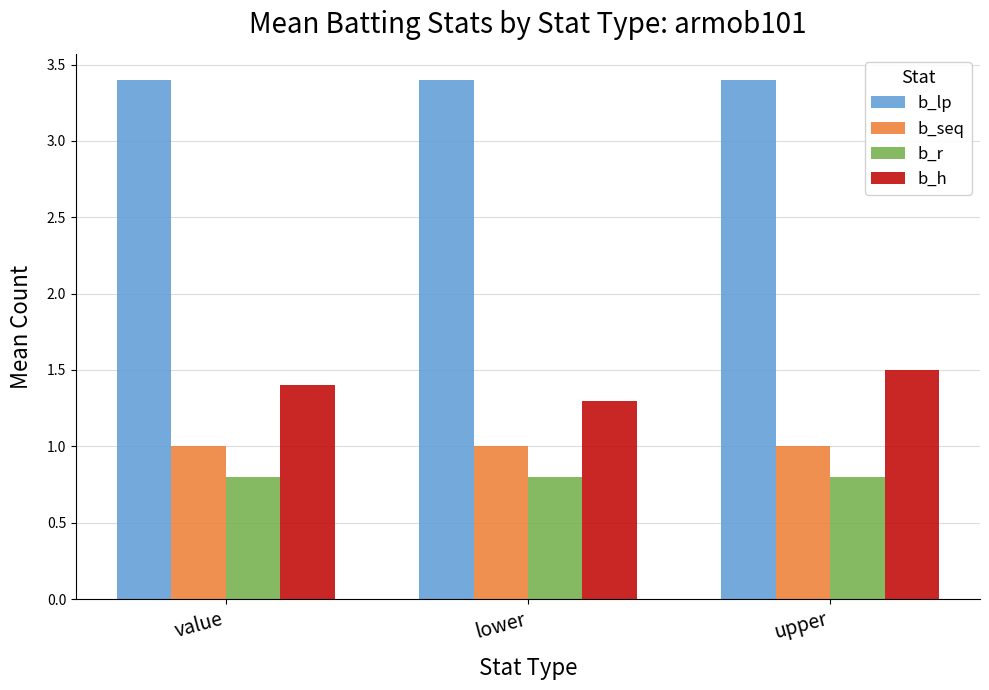

True or false: b_lp has a value of 3.4 at lower.

True